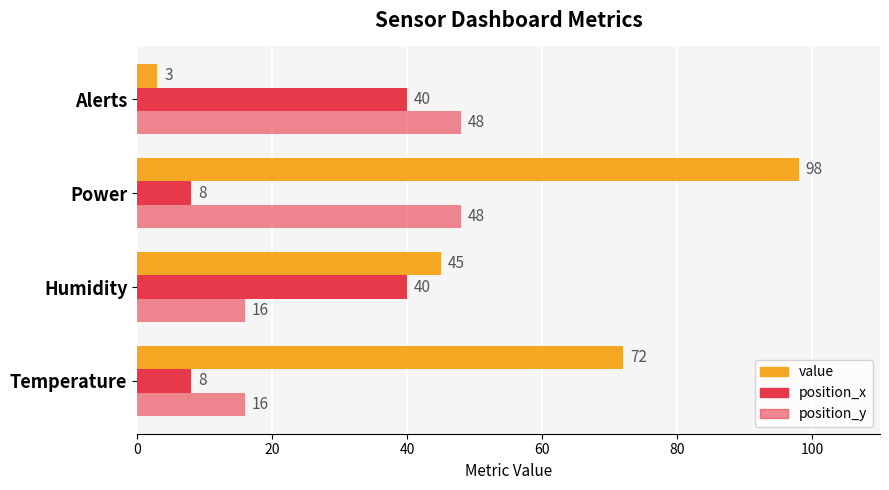

How many distinct data groups are displayed?

3